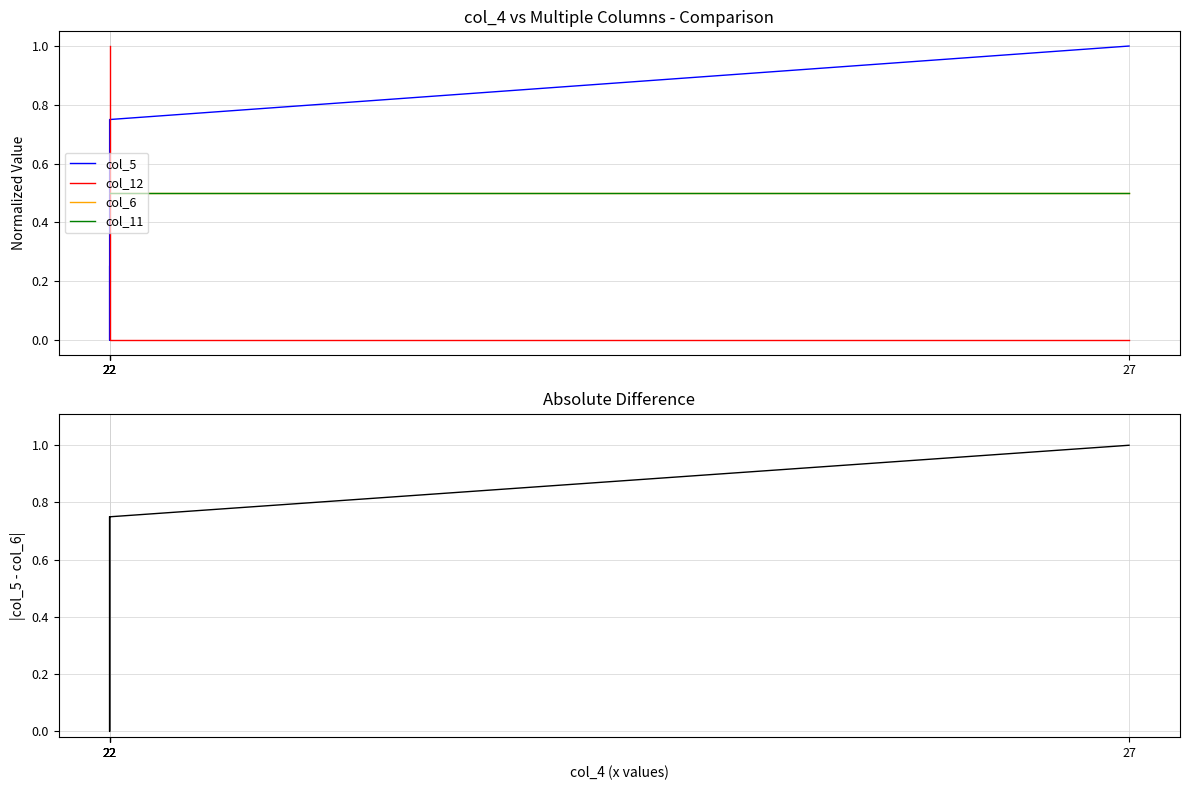

Reading left to right, list all the values displayed in this chart.

col_5: 0.2	0.0	0.5	0.8	1.0
col_12: 1.0	0.0	0.0	0.0	0.0
col_6: 0.5	0.5	0.5	0.5	0.5
col_11: 0.5	0.5	0.5	0.5	0.5
|col_5 - col_12|: 0.8	0.0	0.5	0.8	1.0